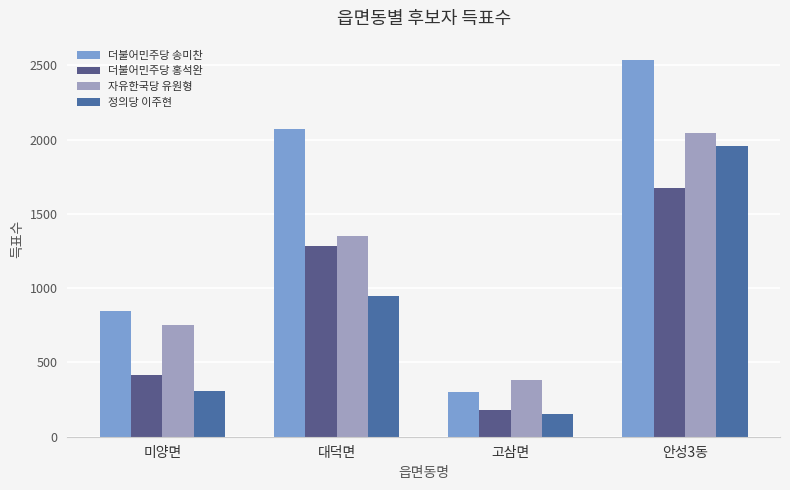

How many bars are there in each group?

4